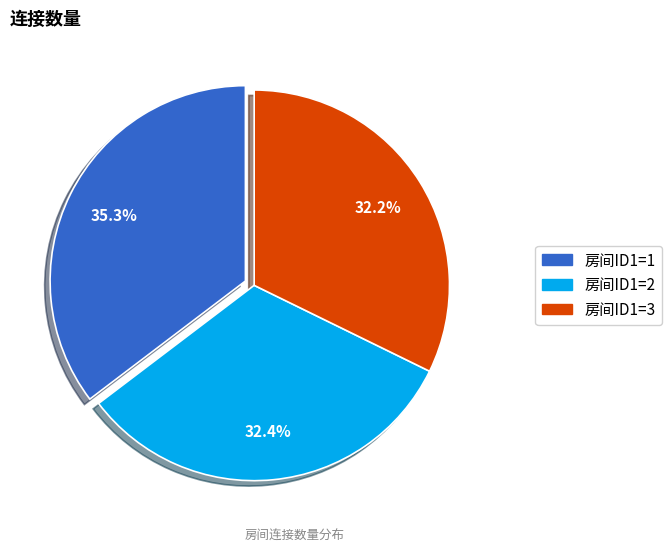

Which category has the biggest portion of the pie?

房间ID1=1